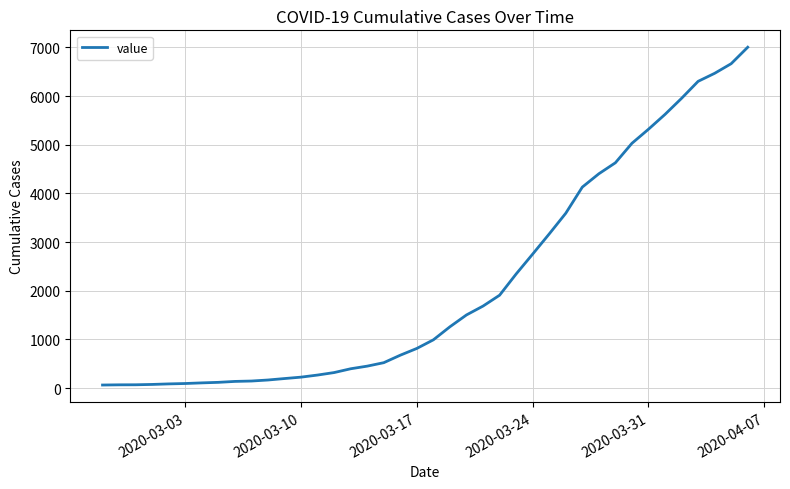

What is the greatest value displayed?

7004